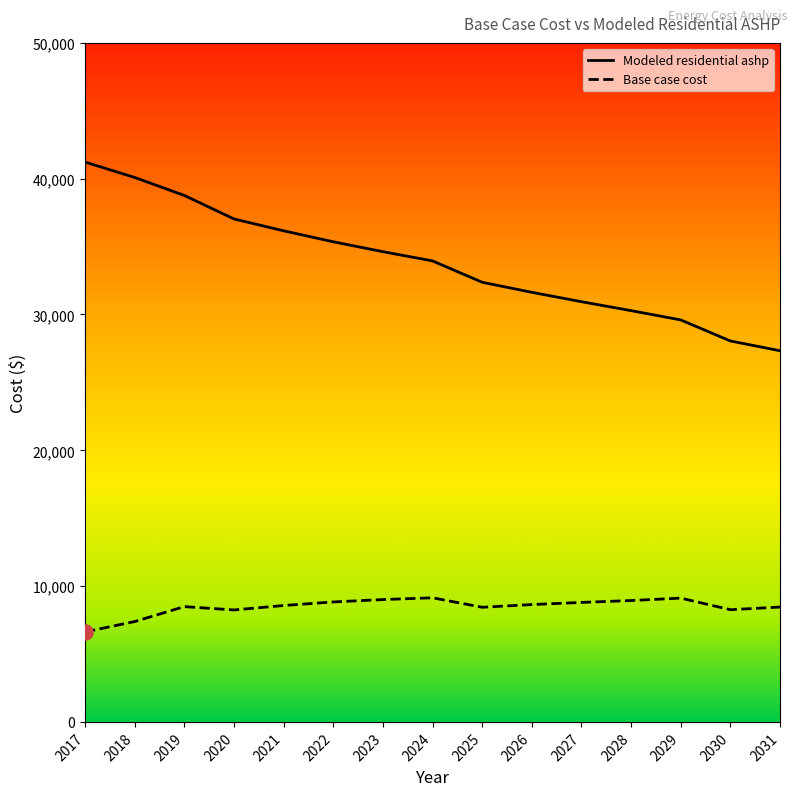

What is the total value across all series at 2021?

44733.6